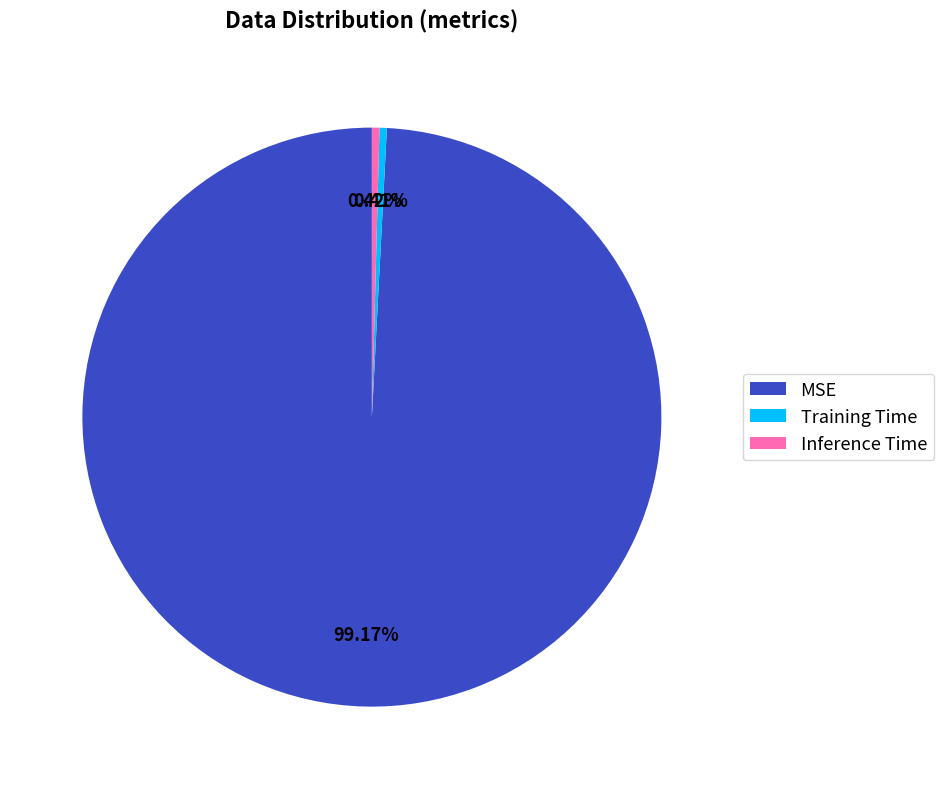

What is the largest slice in the pie chart?

MSE